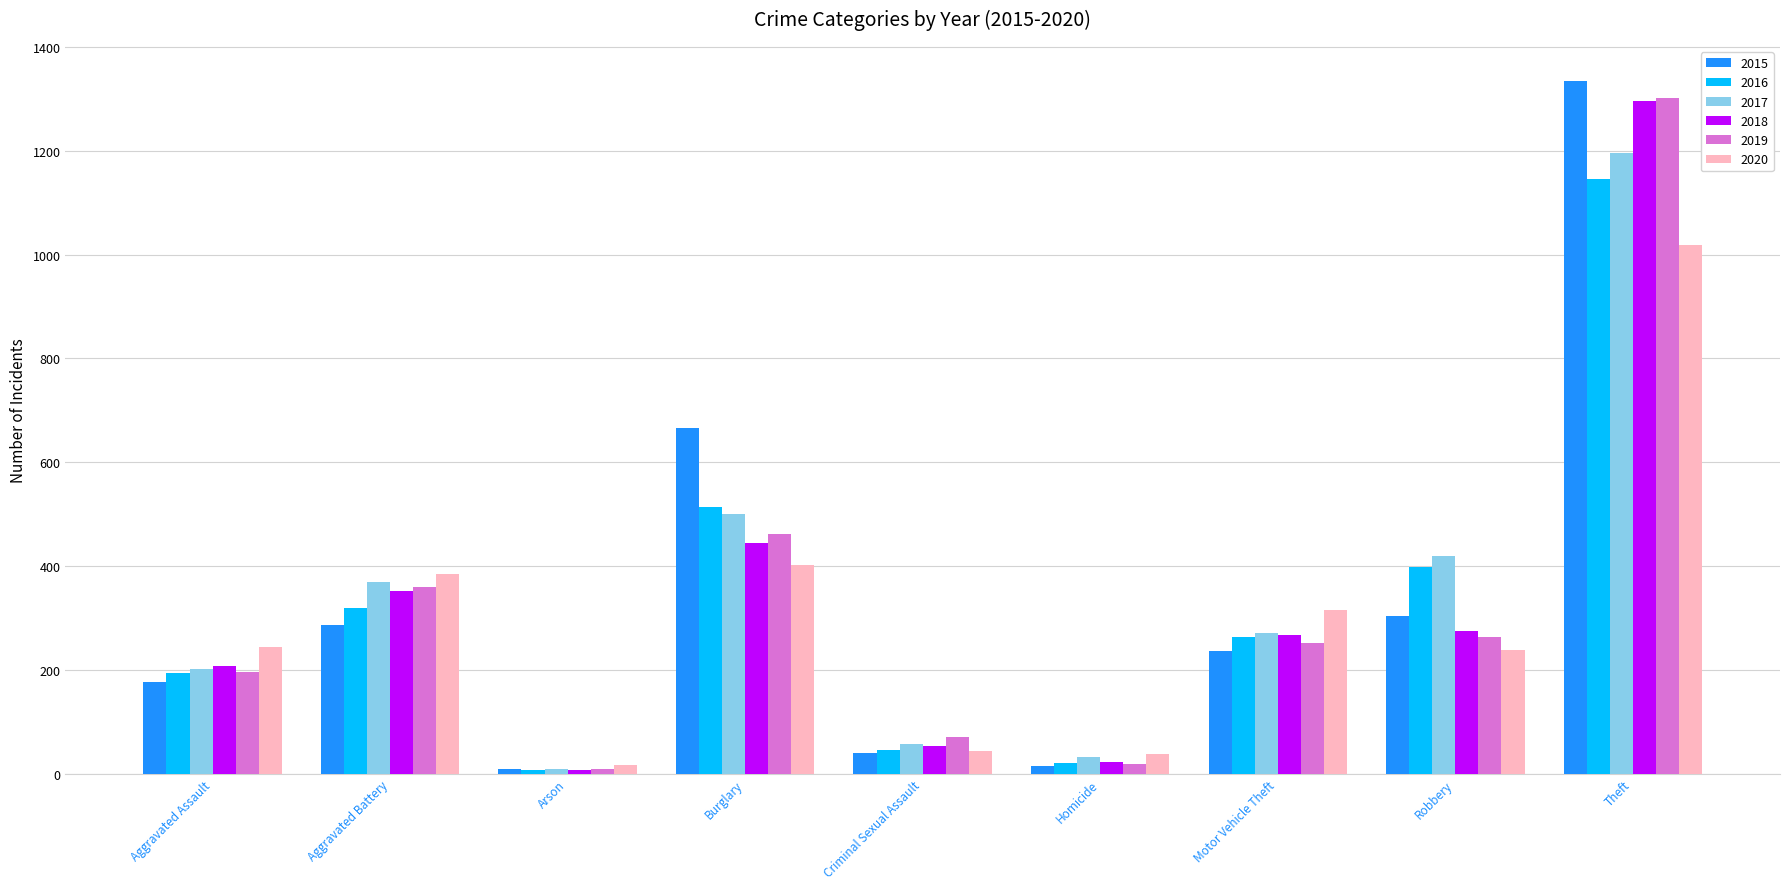

Is the value of 2020 at Burglary greater than the value of 2018 at Burglary?

No